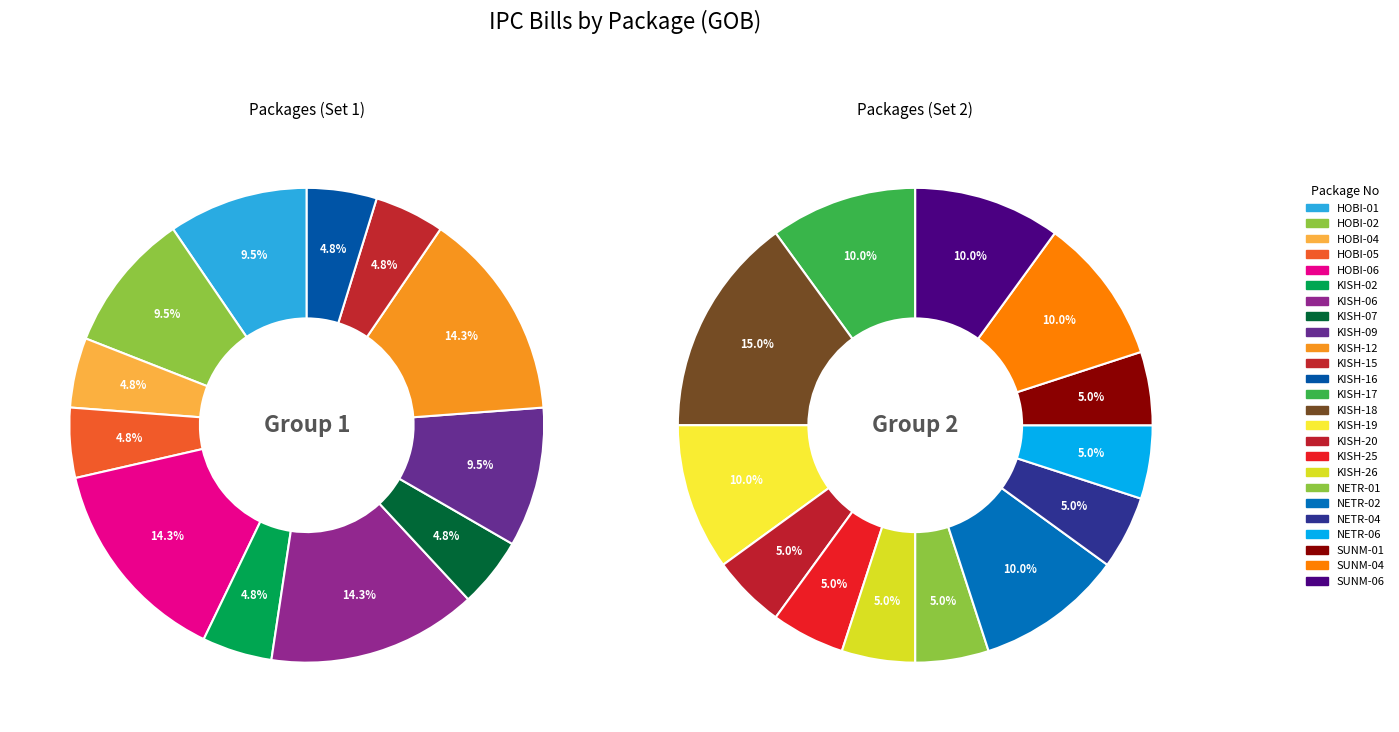

What percentage is NOT represented by KISH-16?

97.6%